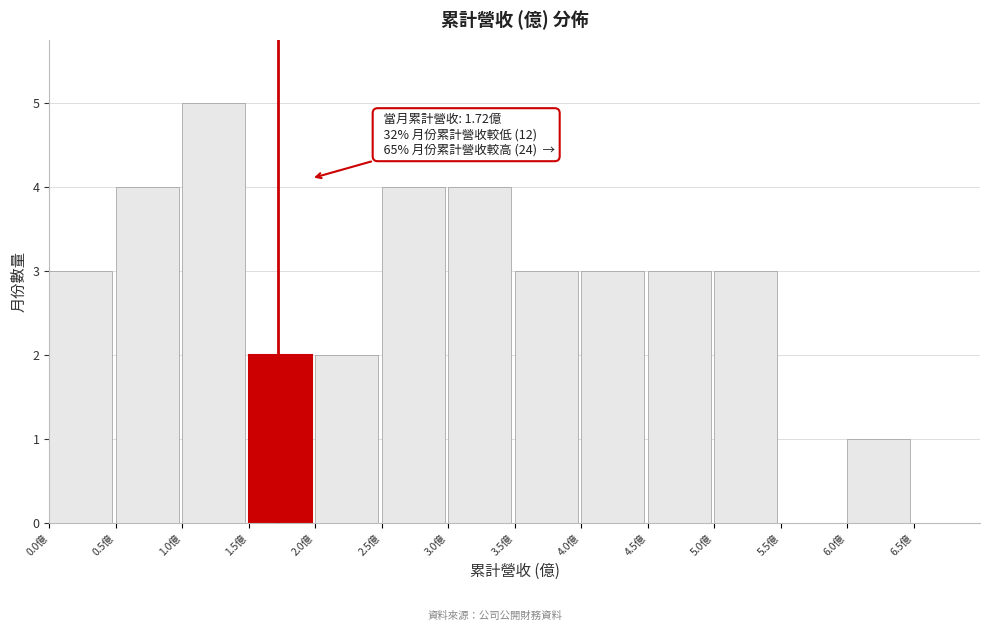

Which range on the x-axis has the tallest bar?

1.0 to 1.5